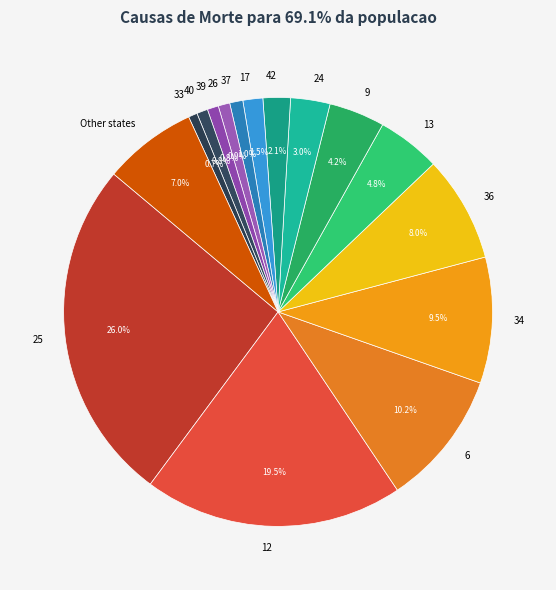

How many slices are in this pie chart?

16